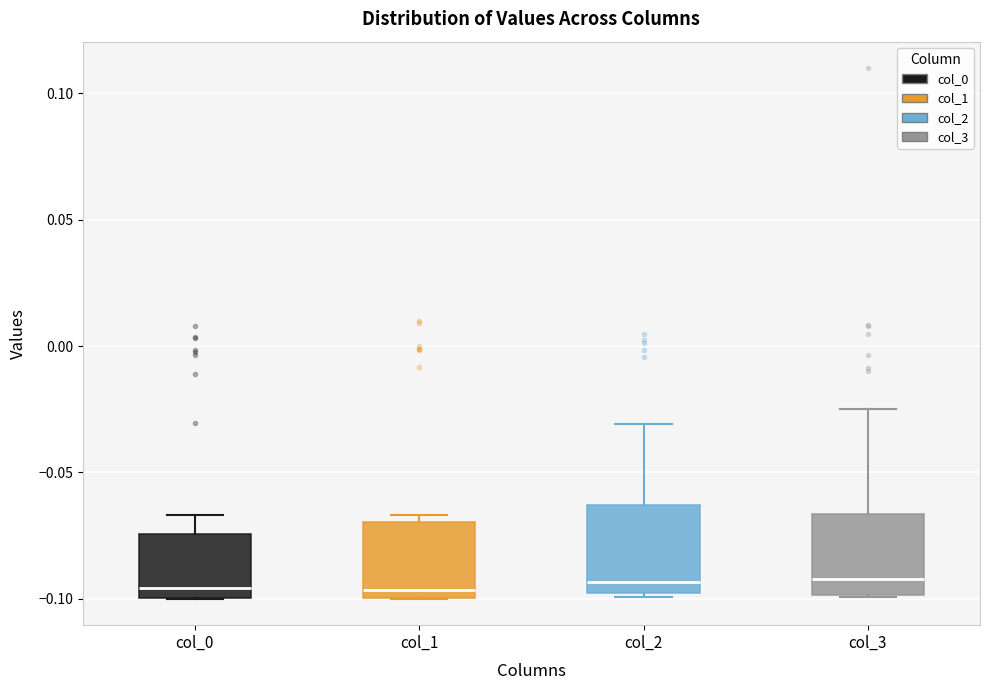

Where does the median line of the box for col_0 sit on the y-axis? The values are not printed on the chart, so give them approximately, as read against the axis.

-0.095